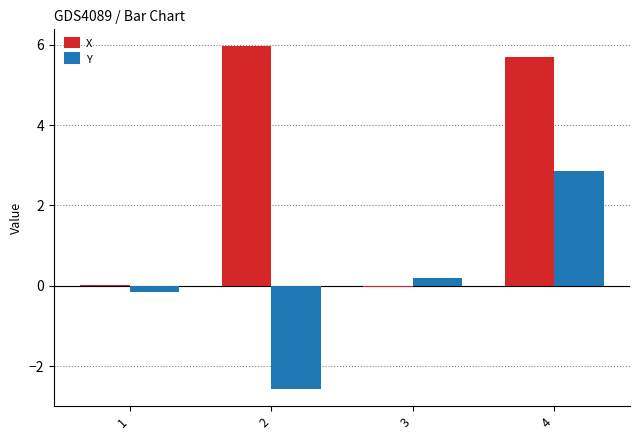

What is the sum of all X values?

11.7